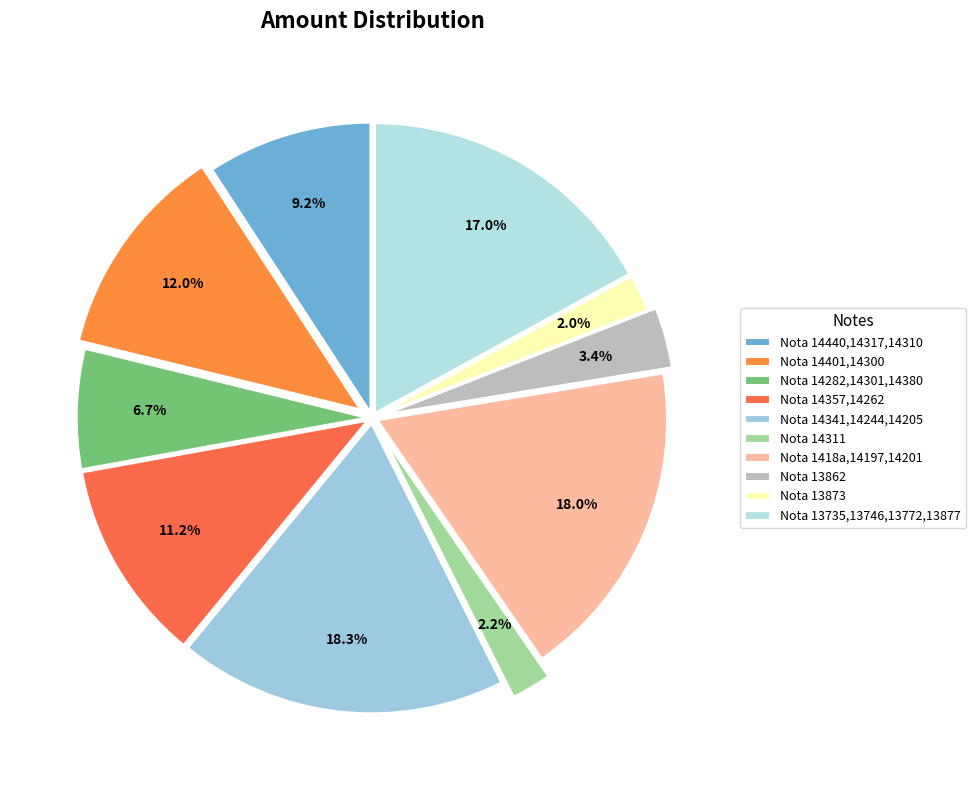

What is the total percentage of Nota 13873 and Nota 14401,14300?

14.0%